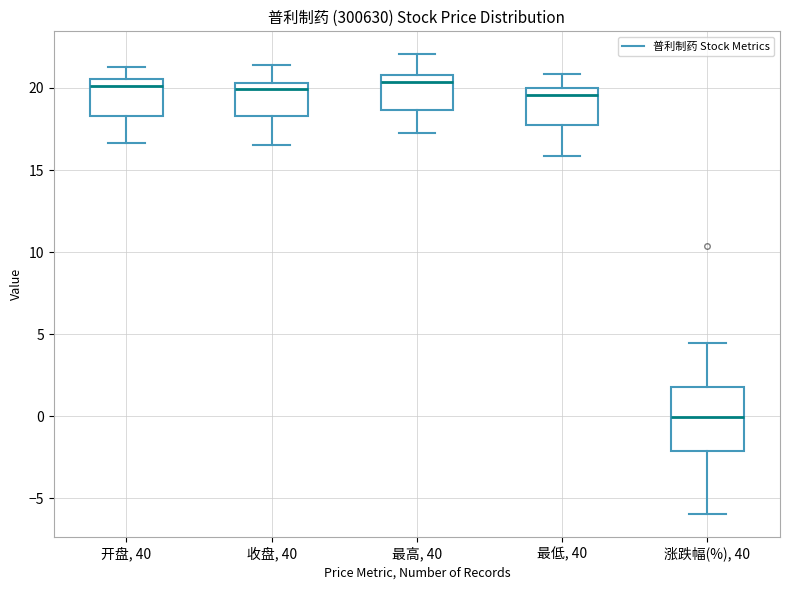

Where is the upper edge of the box for 涨跌幅(%), 40 on the y-axis? The values are not printed on the chart, so give them approximately, as read against the axis.

2.0